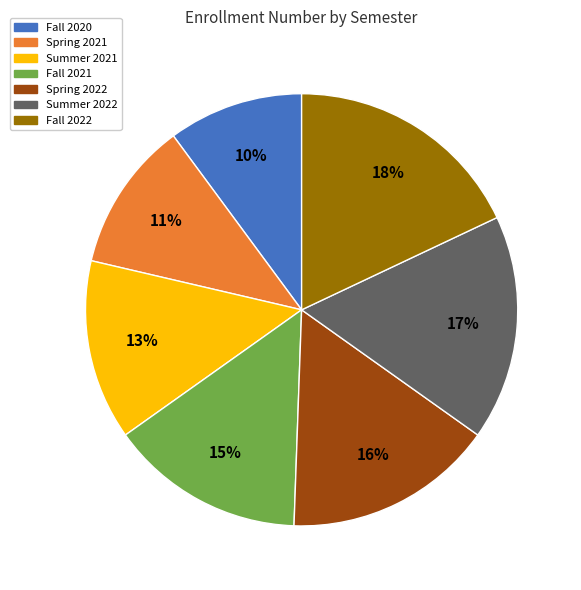

To the nearest percent, what percentage of the pie is Fall 2020?

10%